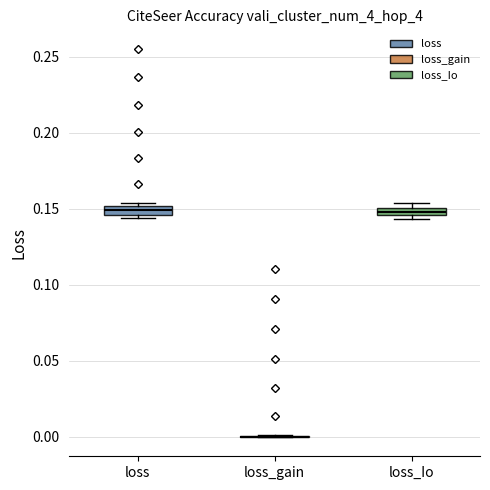

Where is the upper edge of the box for loss on the y-axis? The values are not printed on the chart, so give them approximately, as read against the axis.

0.150